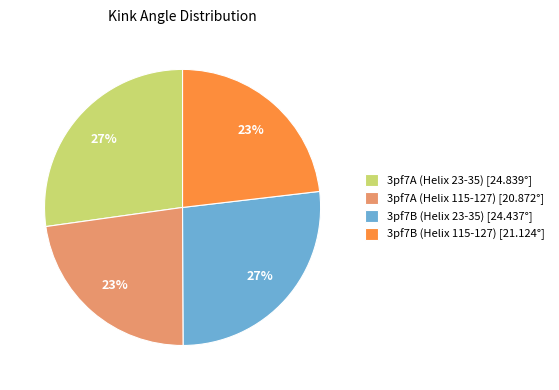

Count the number of slices in the pie.

4